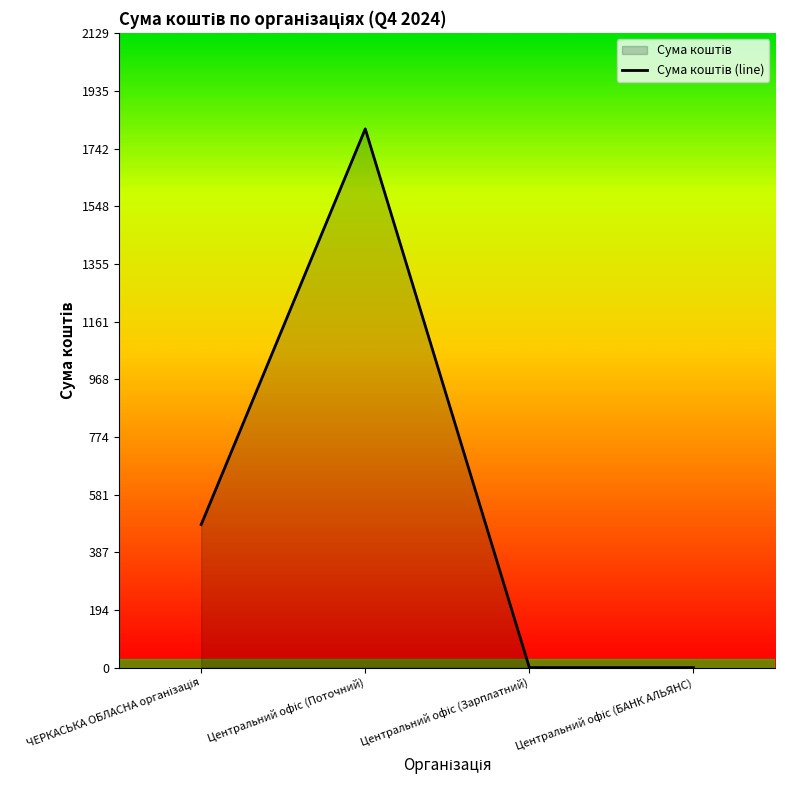

The value at Центральний офіс (Зарплатний) is -1068.8. True or false?

False